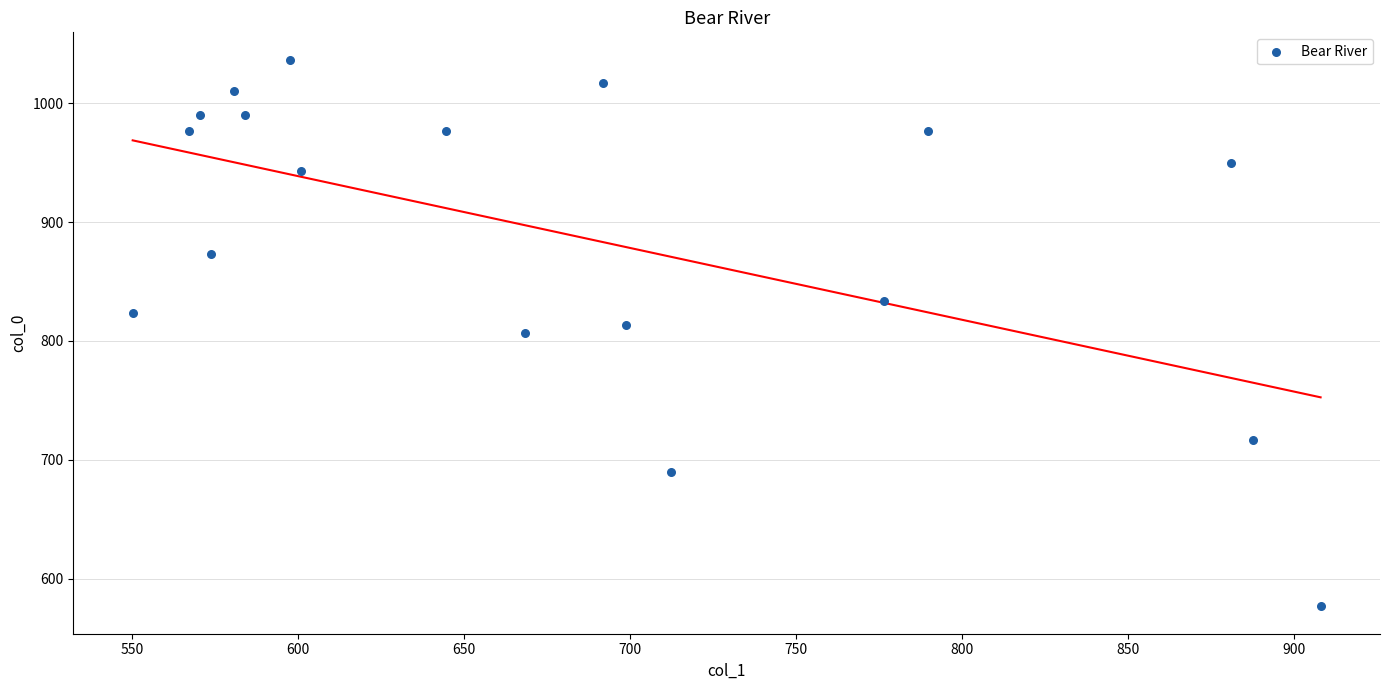

What is the range of Y values (max minus min)?

460.0